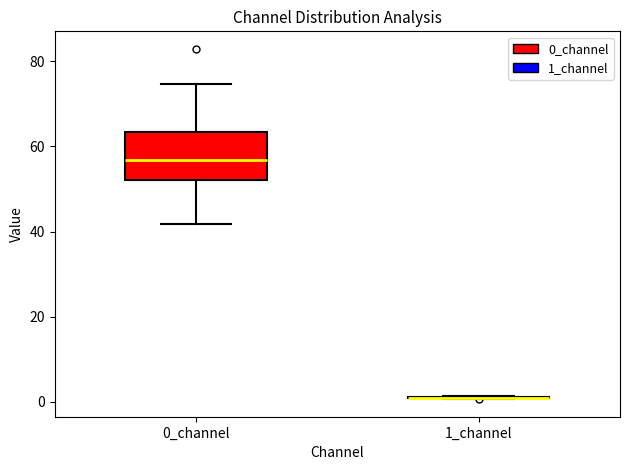

Reading left to right, read every box against the y-axis: the position of its median line, the range the box covers, and the ends of its whiskers. The values are not printed on the chart, so give them approximately, as read against the axis.

0_channel: median 56, box 52 to 64, whiskers 42 to 74
1_channel: box collapsed to a line at 2, whiskers 0 to 2